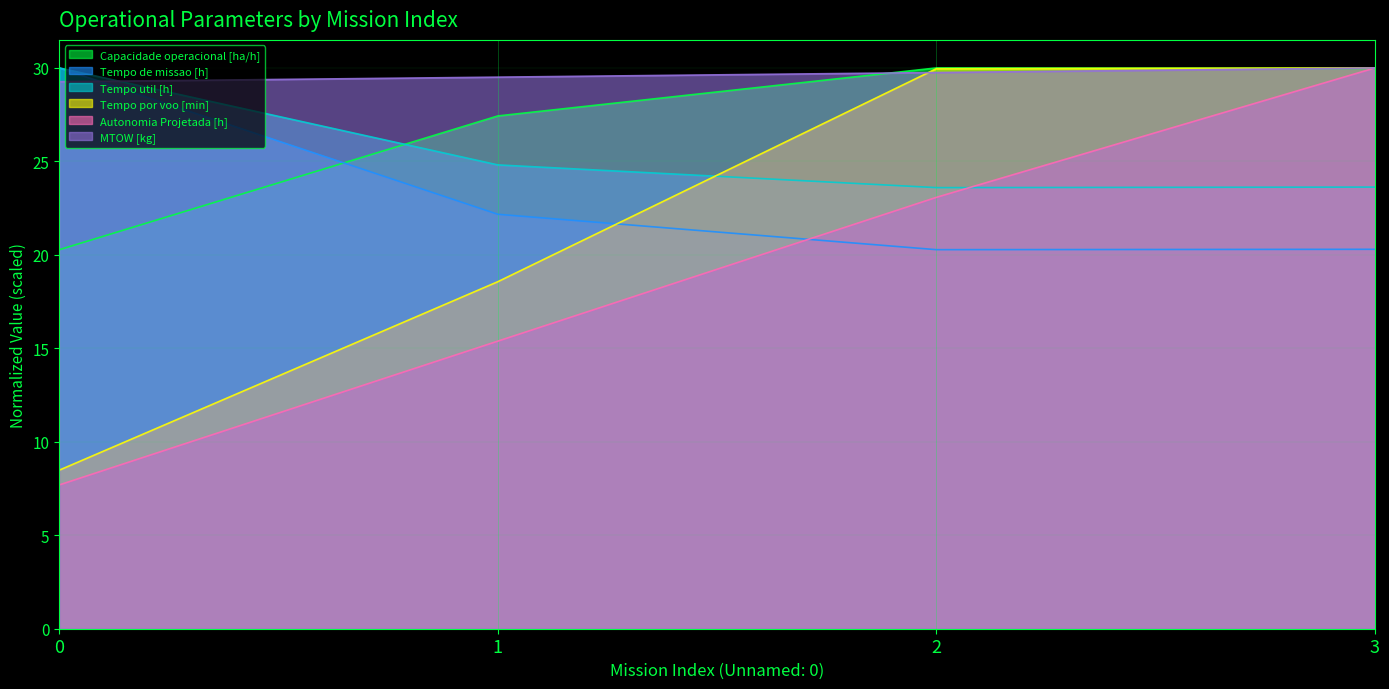

Read the Tempo de missao [h] value at 0.

30.0